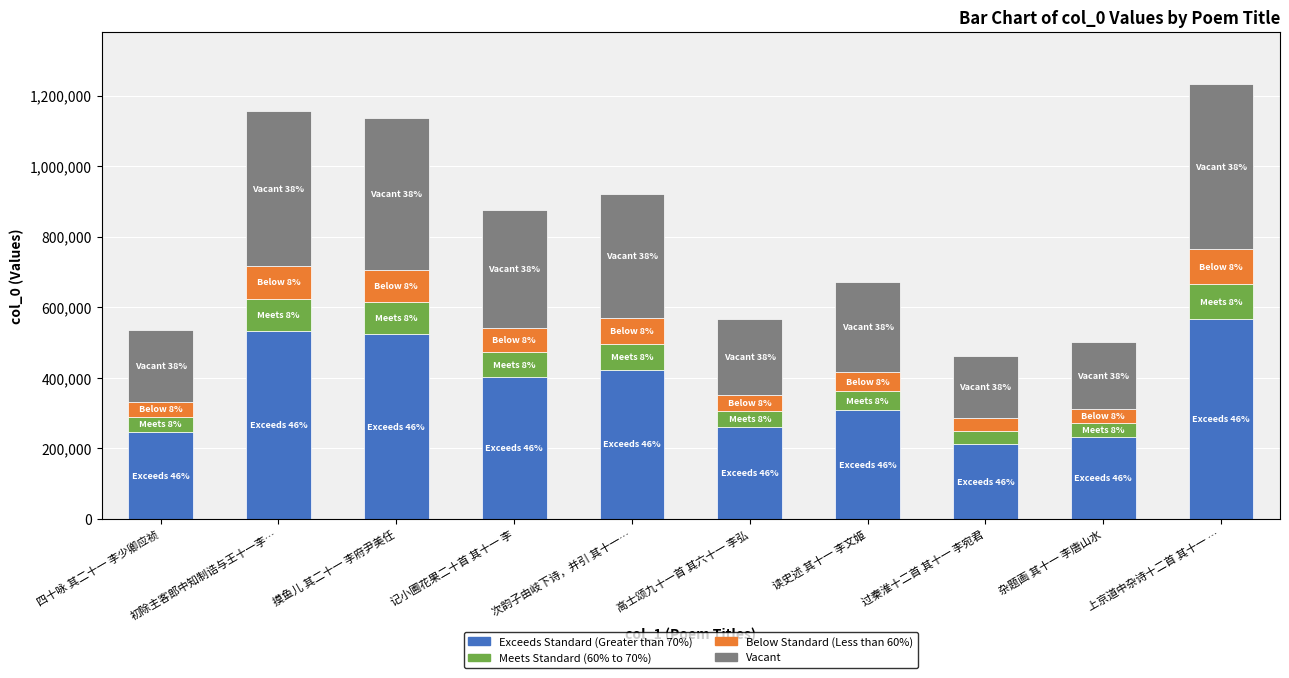

What is the total value across all series at 过秦淮十二首 其十一 李宛君?

462915.0